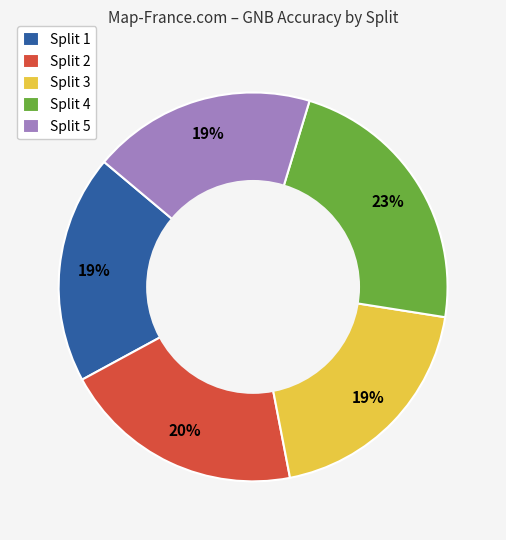

How many segments does this pie chart have?

5